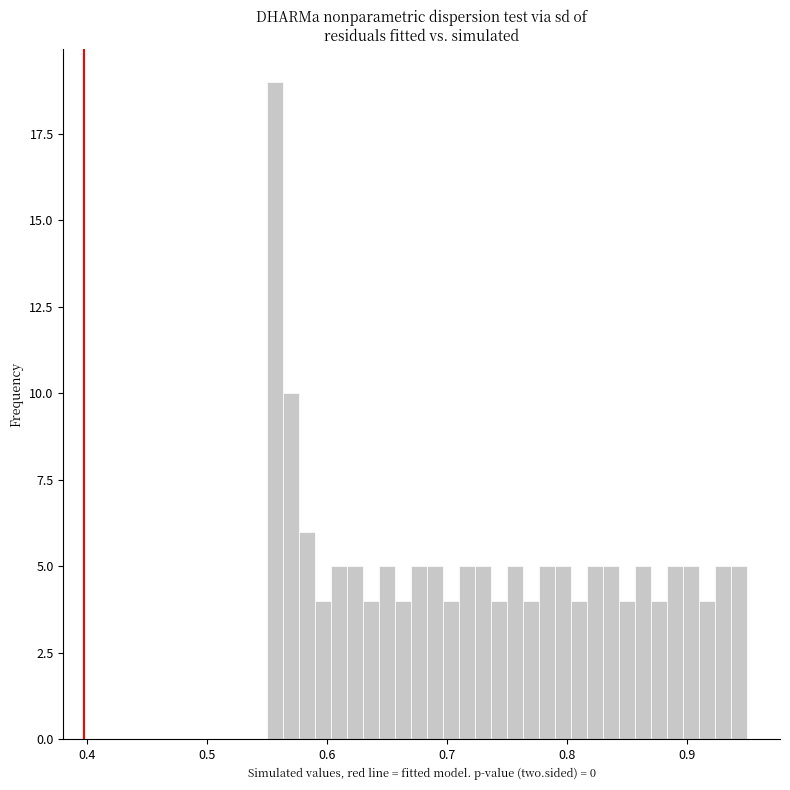

Around what value on the x-axis is the tallest bar? Give the approximate position of its centre, as read against the axis.

0.56